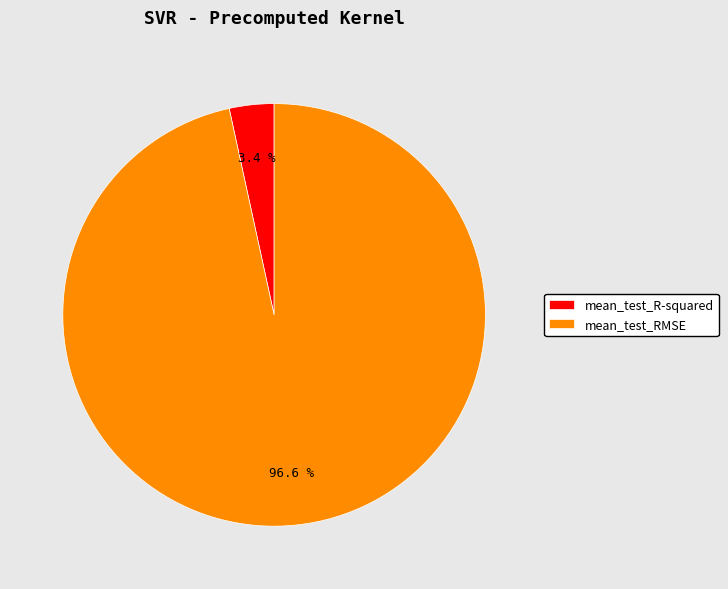

Do mean_test_R-squared and mean_test_RMSE together represent more than half of the pie?

Yes